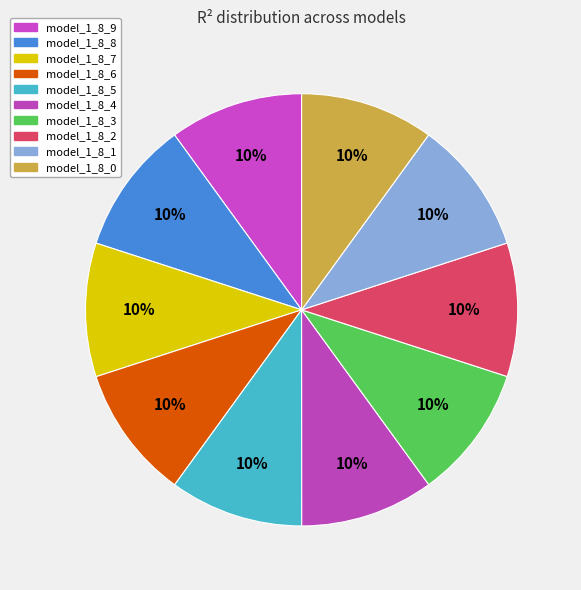

Rank the categories by value from lowest to highest.

model_1_8_0, model_1_8_1, model_1_8_2, model_1_8_3, model_1_8_4, model_1_8_5, model_1_8_6, model_1_8_7, model_1_8_8, model_1_8_9